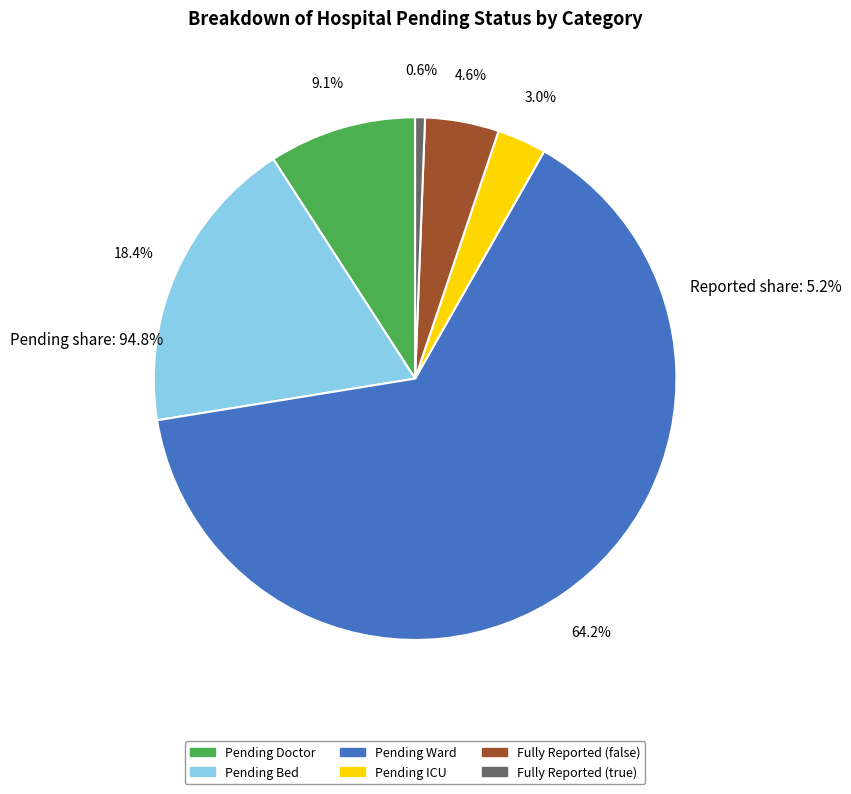

True or false: 25 accounts for 0% of the total.

True